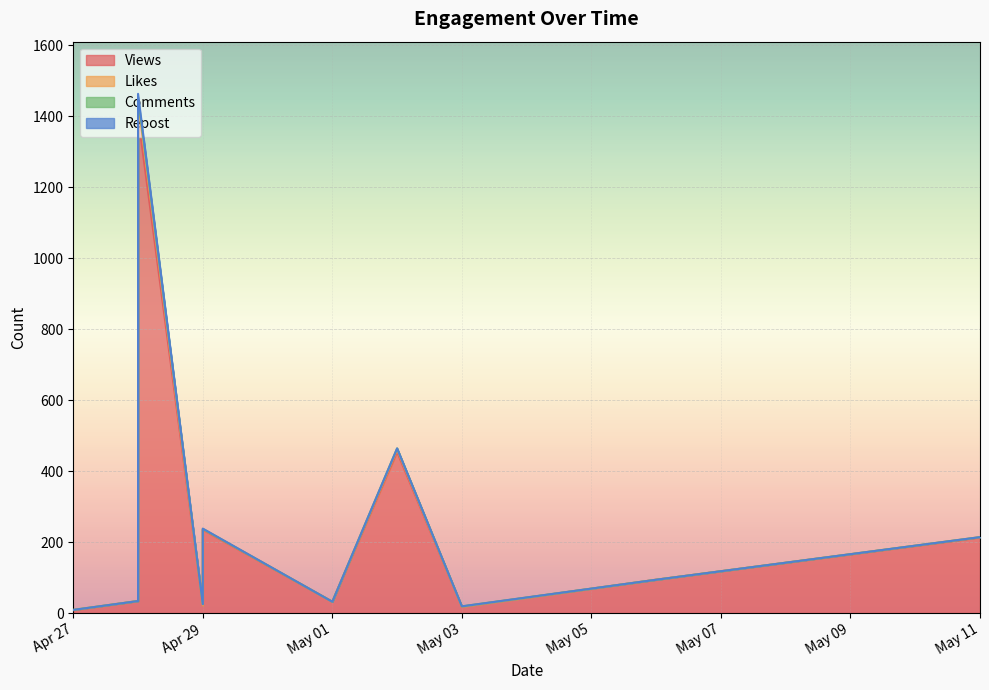

In Views, how many points are higher than both neighbors (excluding endpoints)?

3